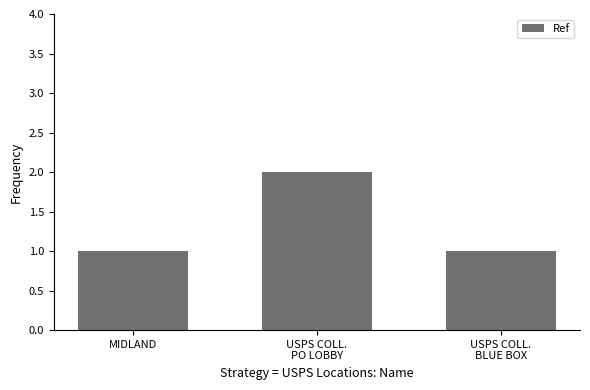

Which has a higher value, USPS COLL.
PO LOBBY or USPS COLL.
BLUE BOX?

USPS COLL.
PO LOBBY